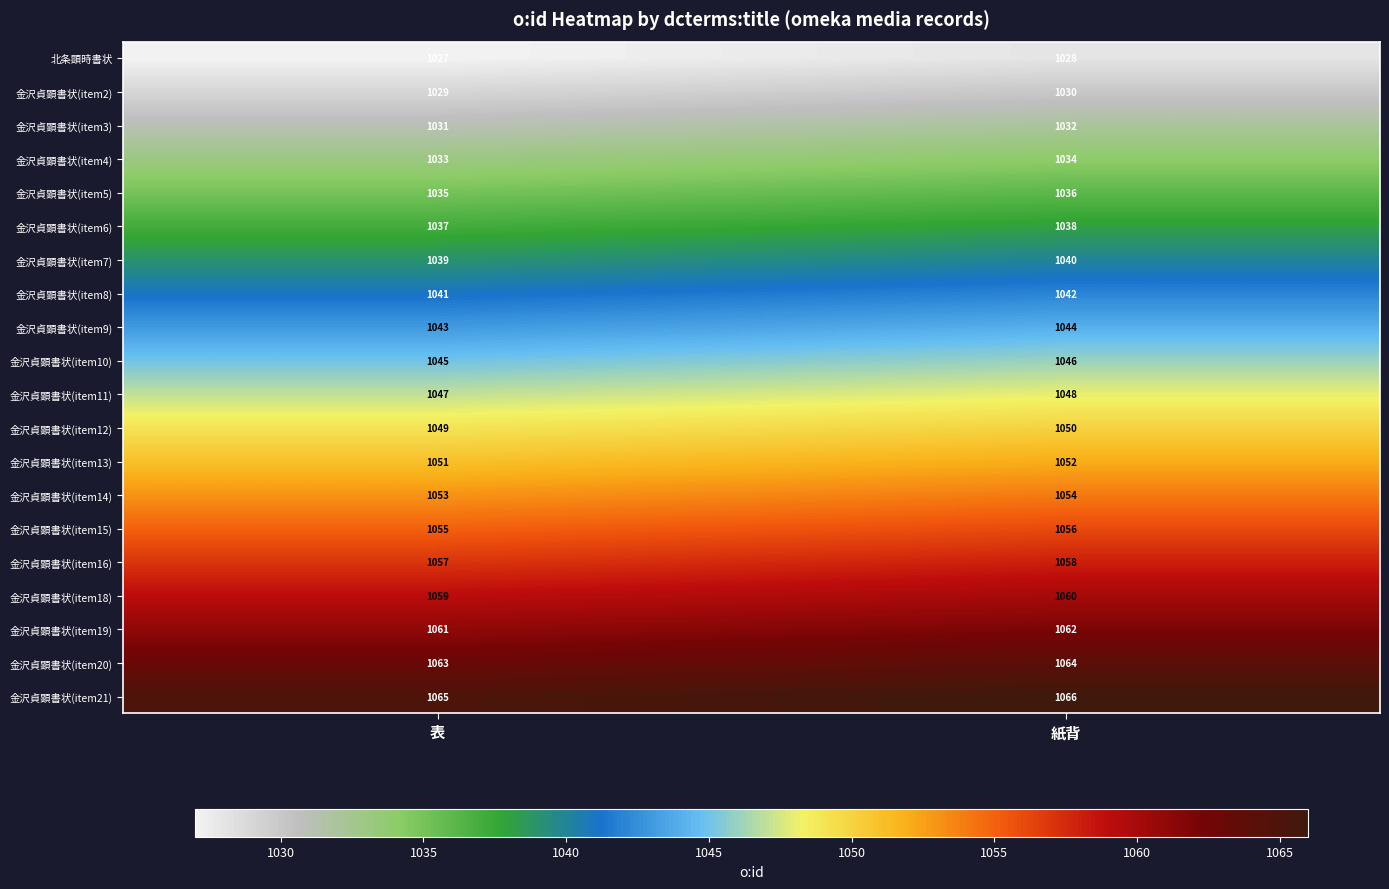

What is the difference between the highest and lowest values at 紙背?

38